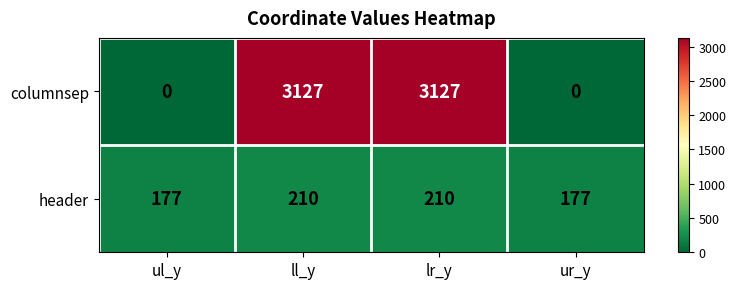

Count the columnsep values in the range 0 to 3127.

4